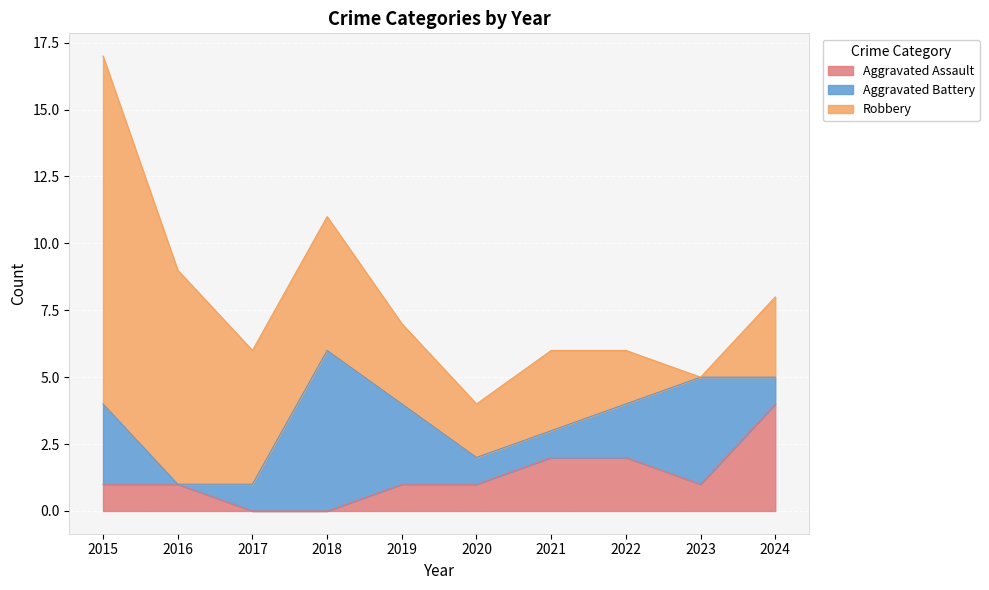

At how many categories does at least one series exceed 9?

1